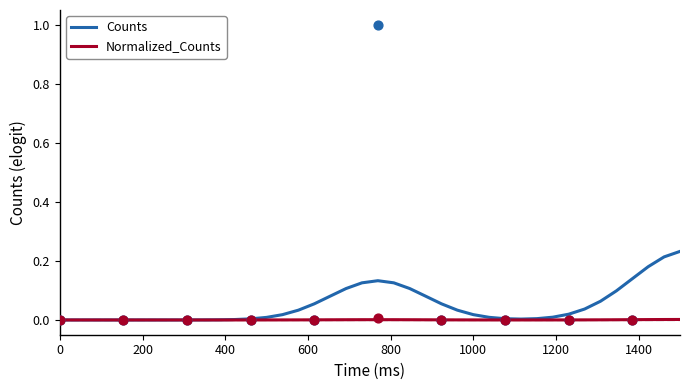

What are all the series names shown in the legend?

Counts, Normalized_Counts